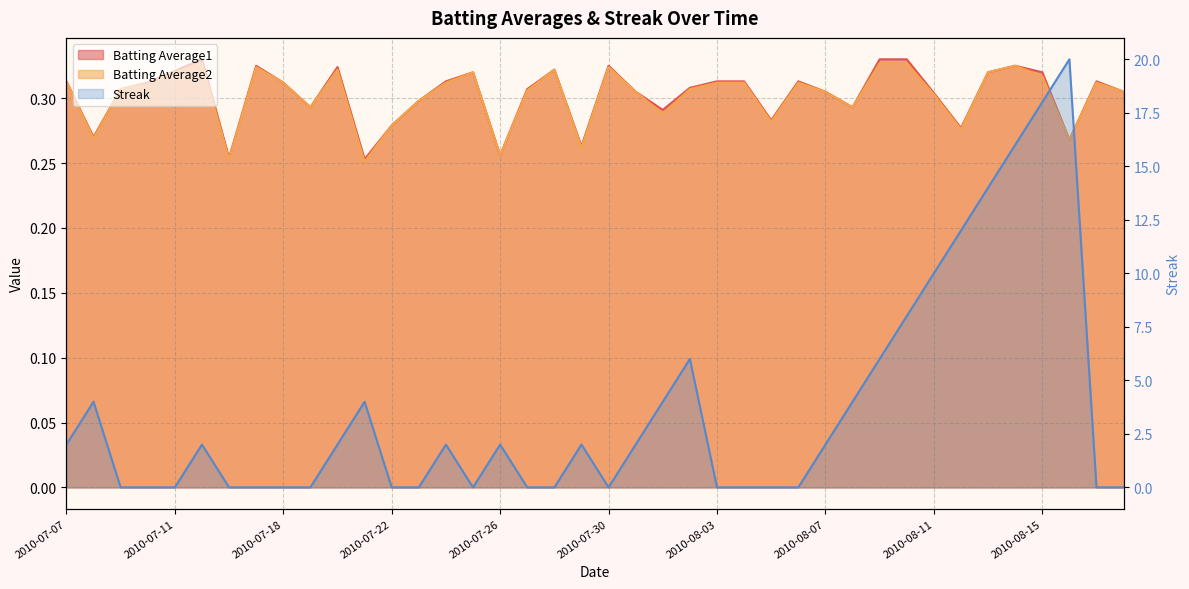

What is the sum of the Streak values at 2010-07-21 and 2010-07-16?

4.0